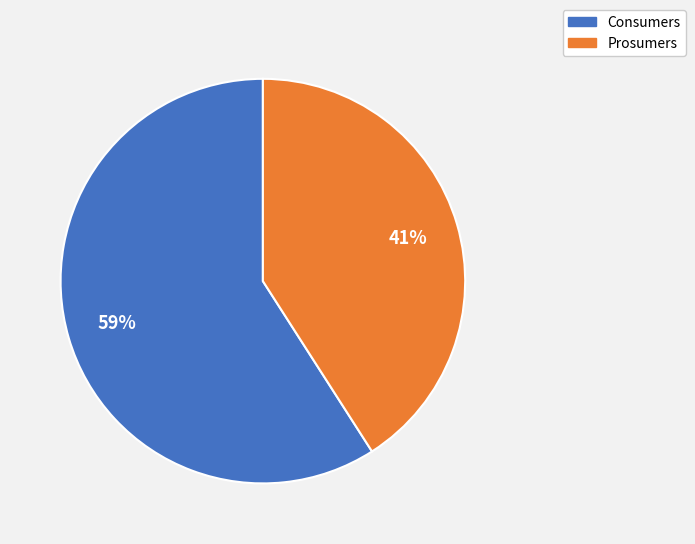

What is the ratio of the value at Consumers to the value at Prosumers?

1.4